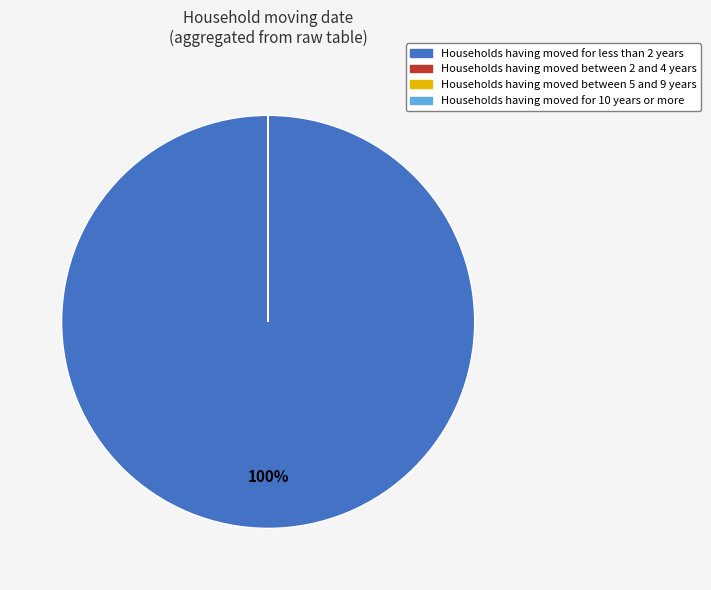

Is there any slice that represents more than half of the pie?

Yes